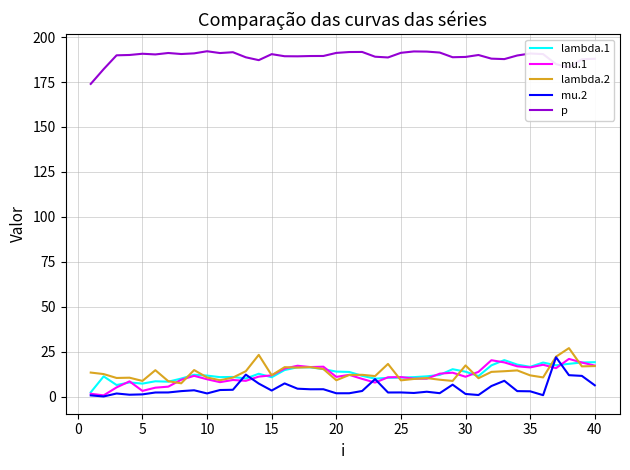

True or false: p and lambda.2 cross at least once.

False